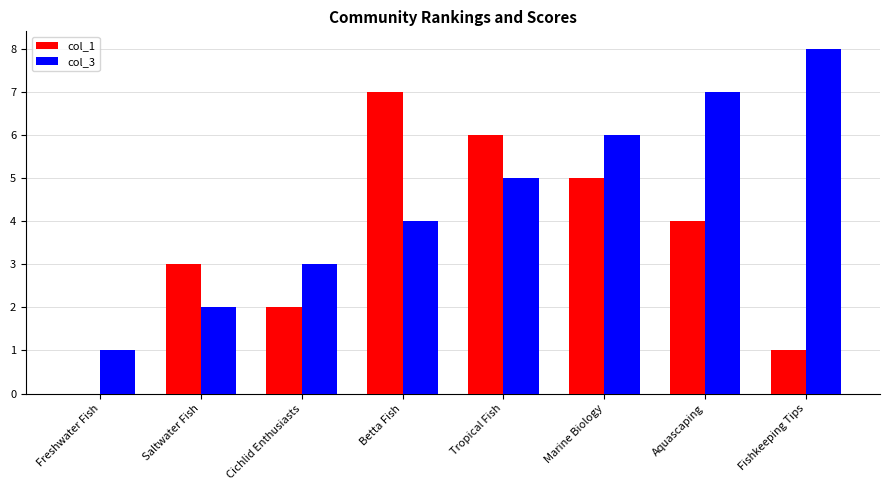

What is the sum of the col_3 values at Cichlid Enthusiasts and Tropical Fish?

8